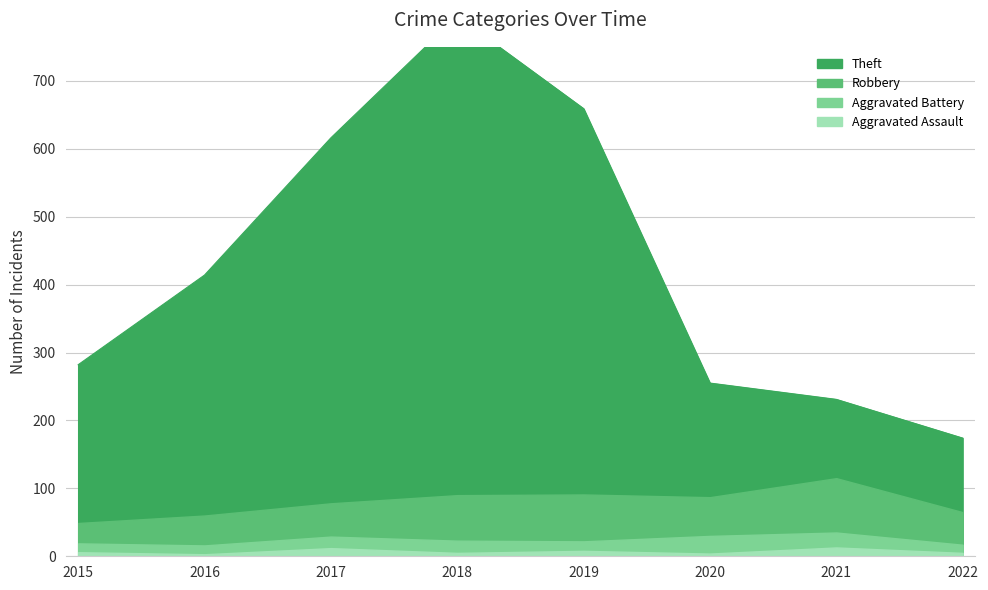

What is the average value of the Aggravated Assault series?

7